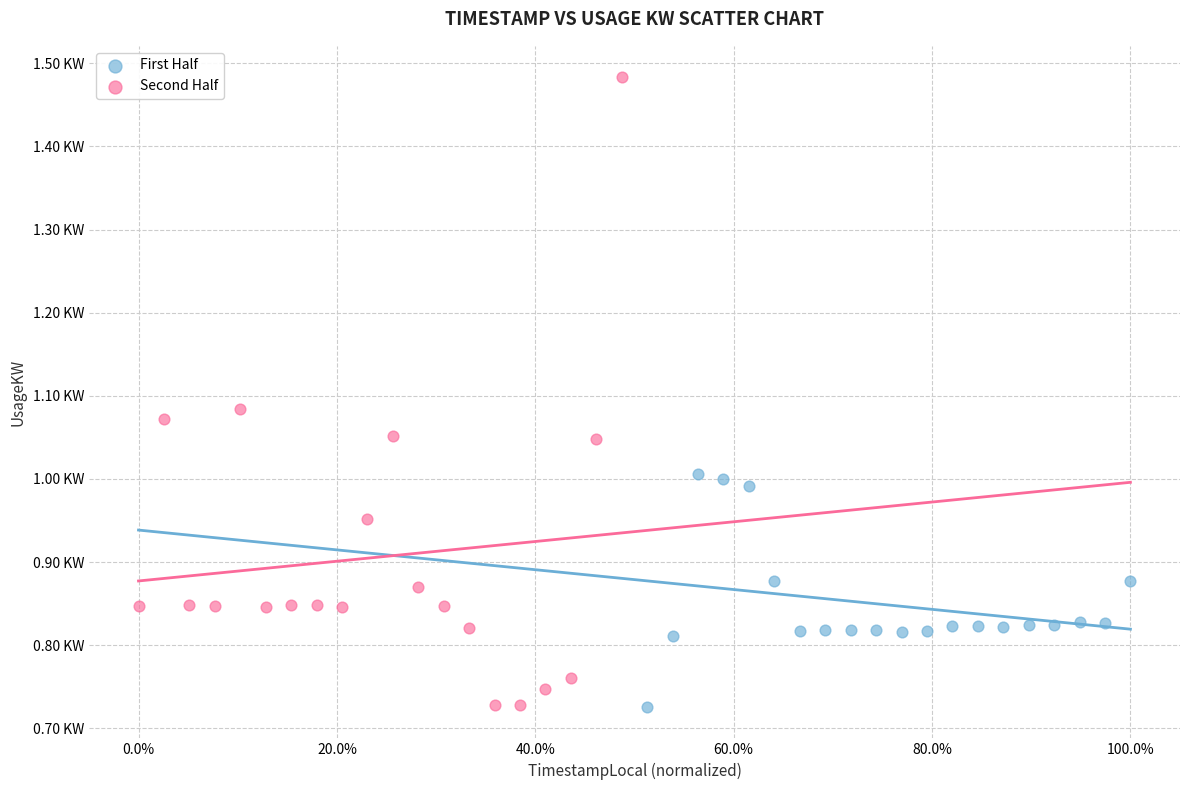

What are all the series names shown in the legend?

First Half, Second Half